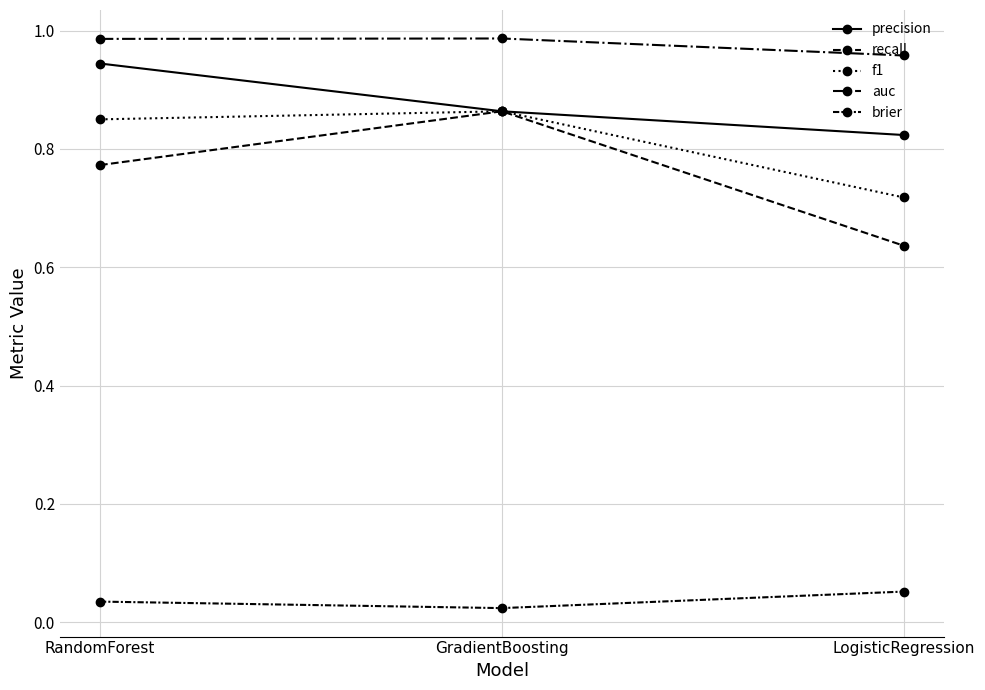

Is it true that f1 equals 1.0 at LogisticRegression?

False